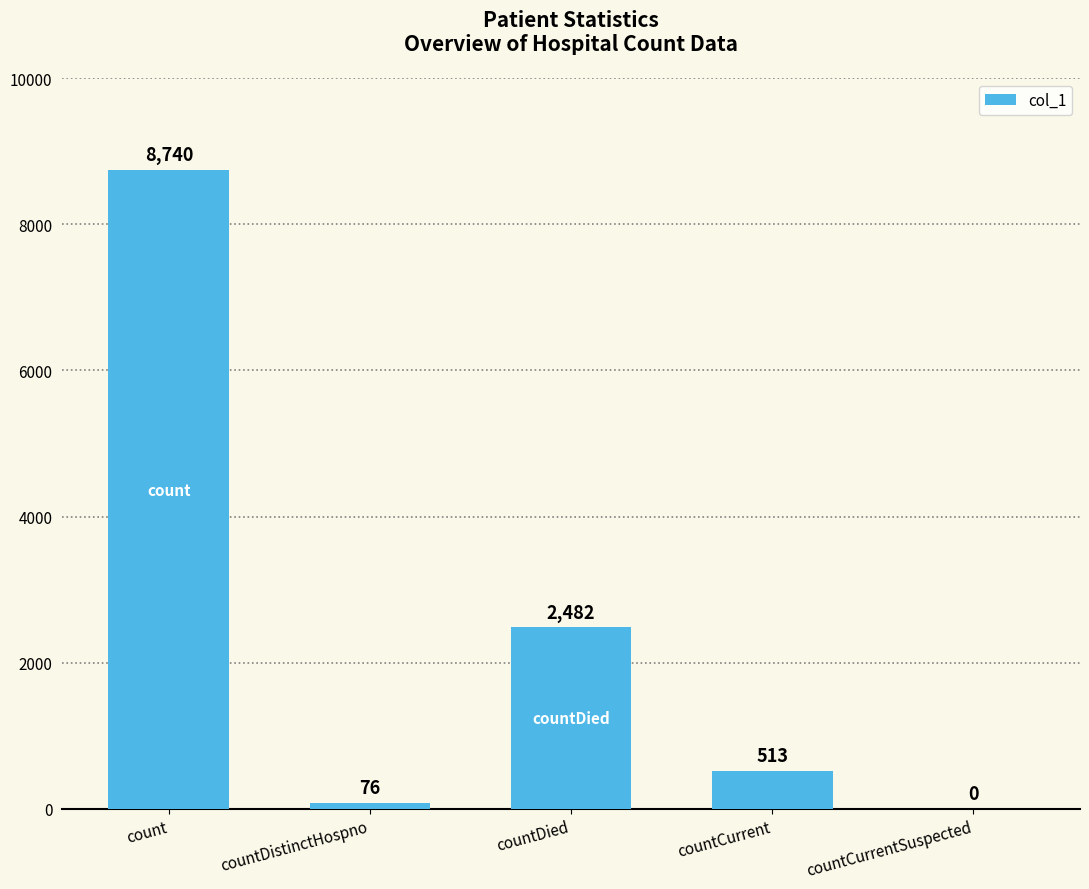

What is the sum of all values?

11811